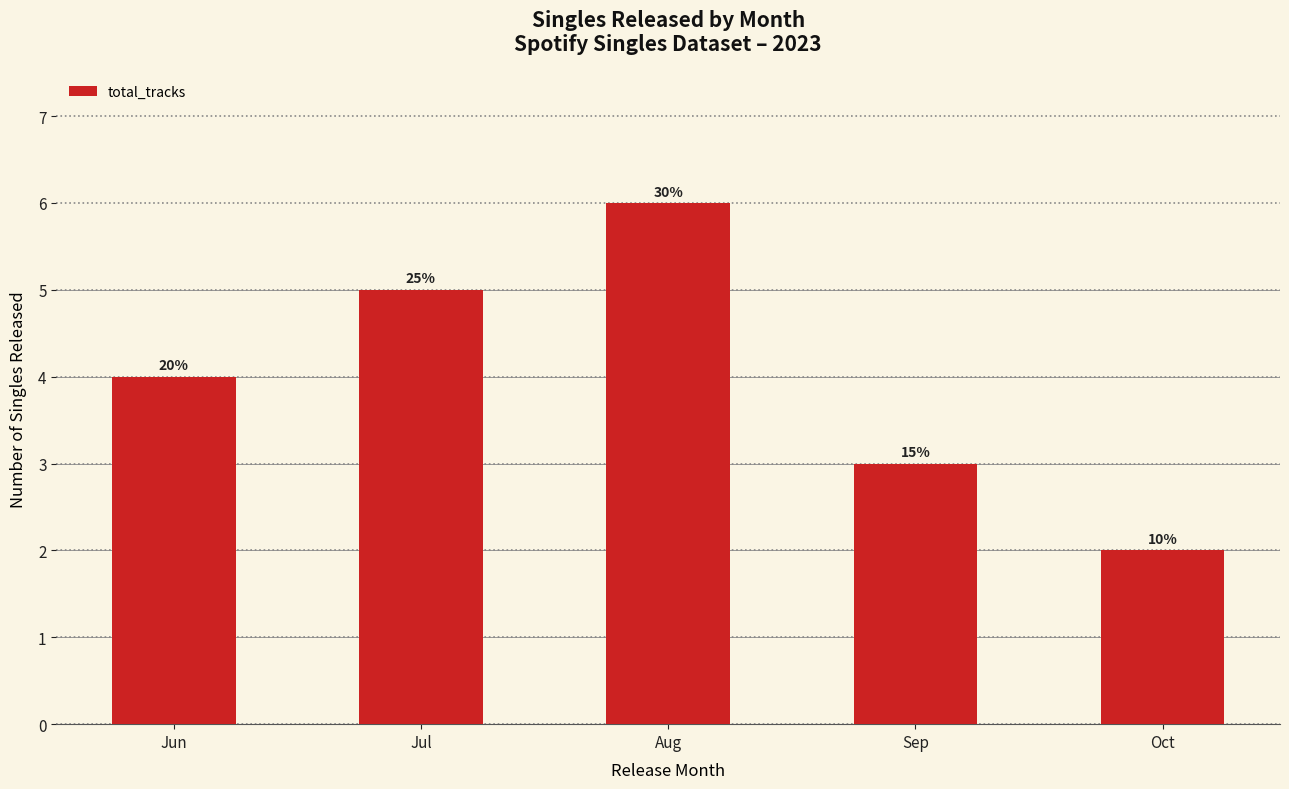

Rank the categories by value from lowest to highest.

Oct, Sep, Jun, Jul, Aug